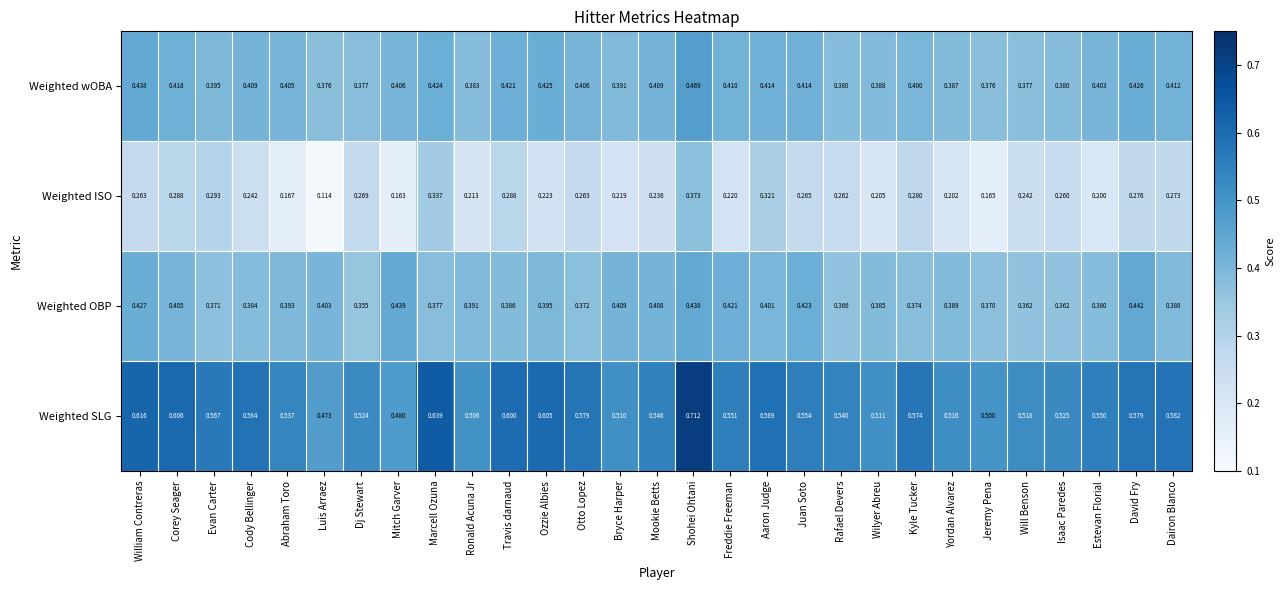

The value of Weighted OBP at Mookie Betts is 0.4. True or false?

True